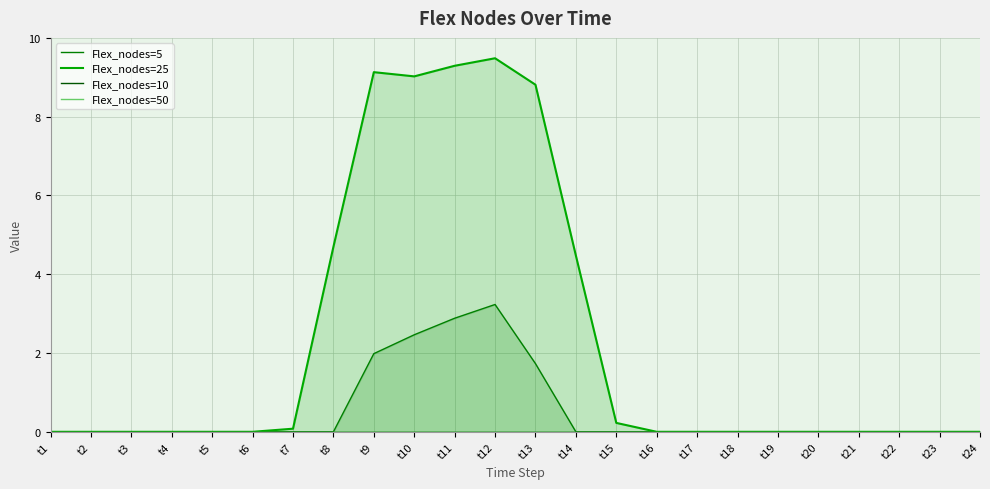

The value of Flex_nodes=5 at t20 is 1.1. True or false?

False